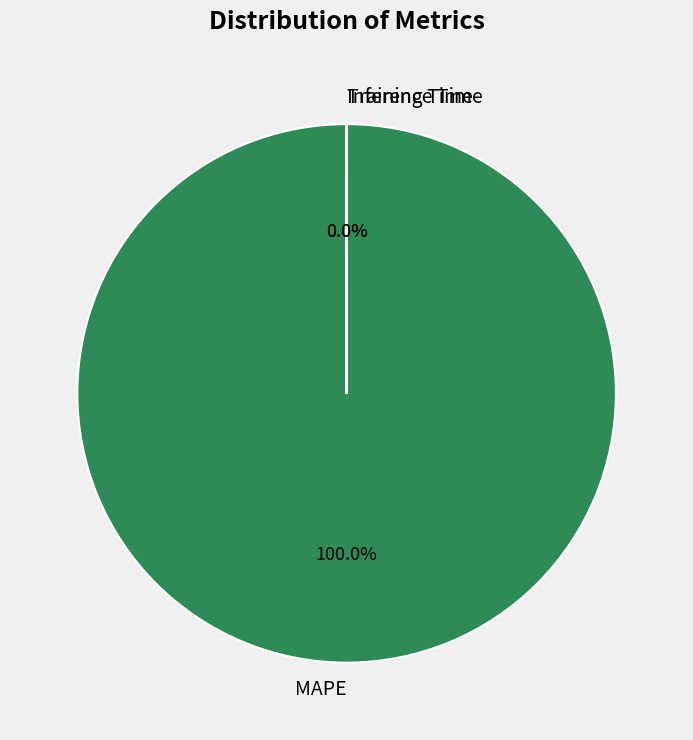

Which slice is the largest?

MAPE